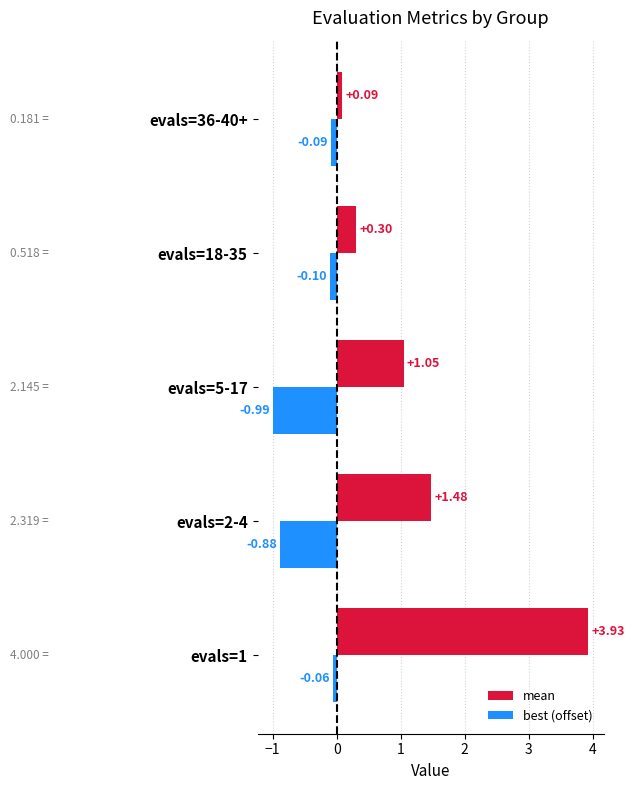

What is the difference between the highest and lowest values at evals=18-35?

0.4